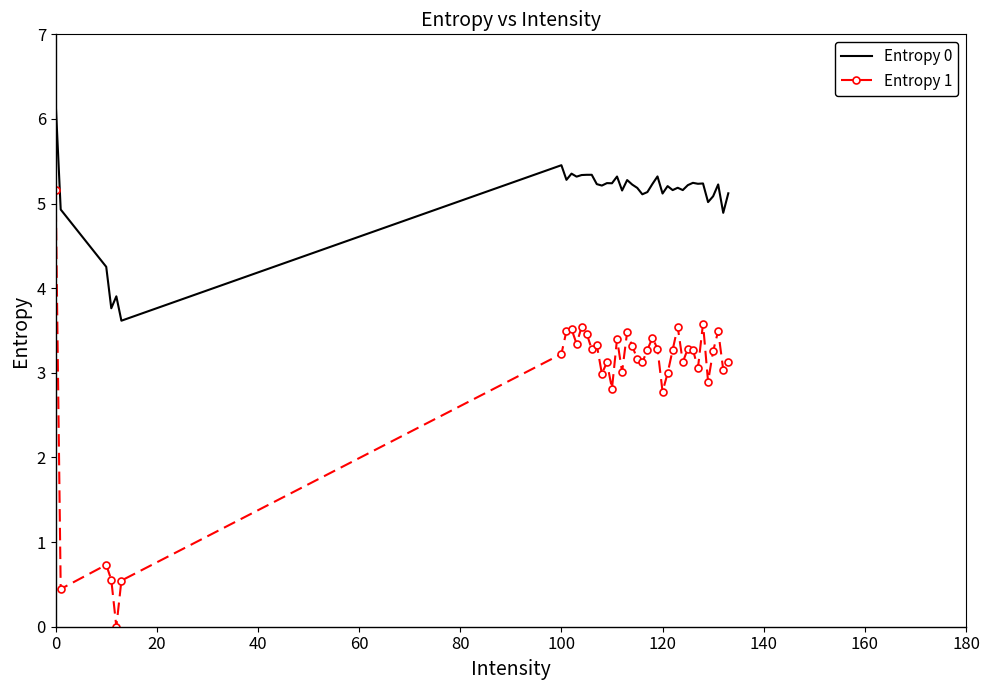

How many categories are shown in the chart?

40